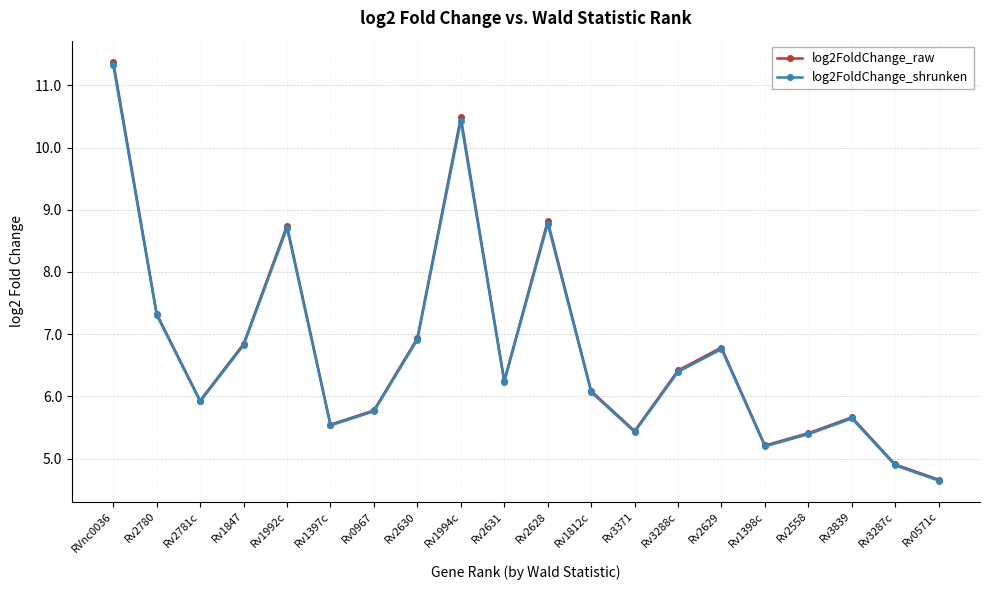

True or false: log2FoldChange_raw and log2FoldChange_shrunken intersect in this chart.

False